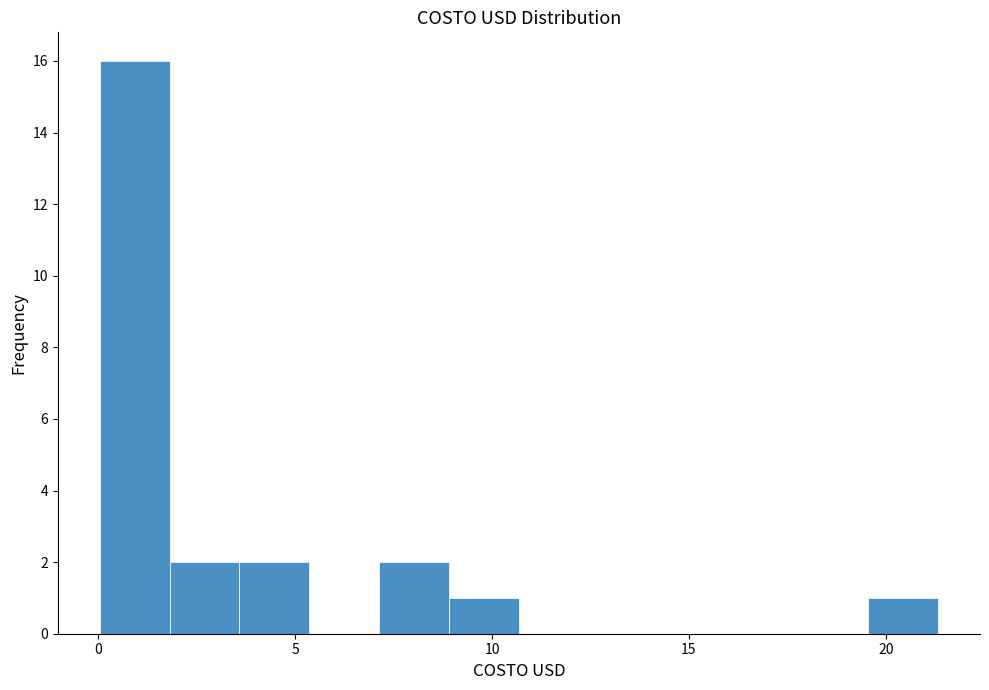

Read against the x-axis, roughly where is the centre of the tallest bar?

1.0